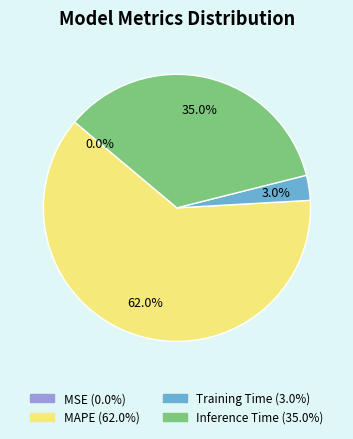

The Training Time slice represents 3% of the pie. True or false?

True